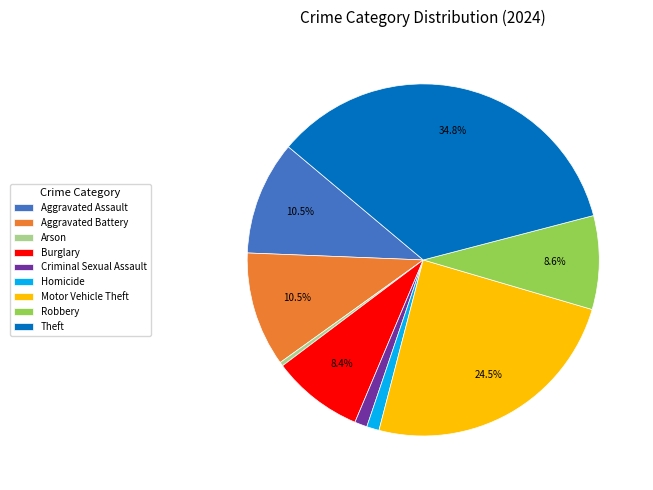

To the nearest percent, what is the difference between the Arson and Robbery slice percentages?

8%